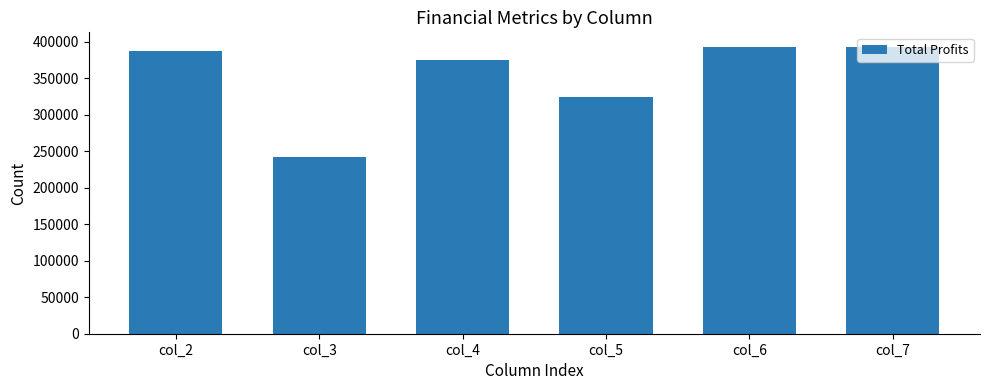

What is the value of the 5th bar from the left?

392086.9